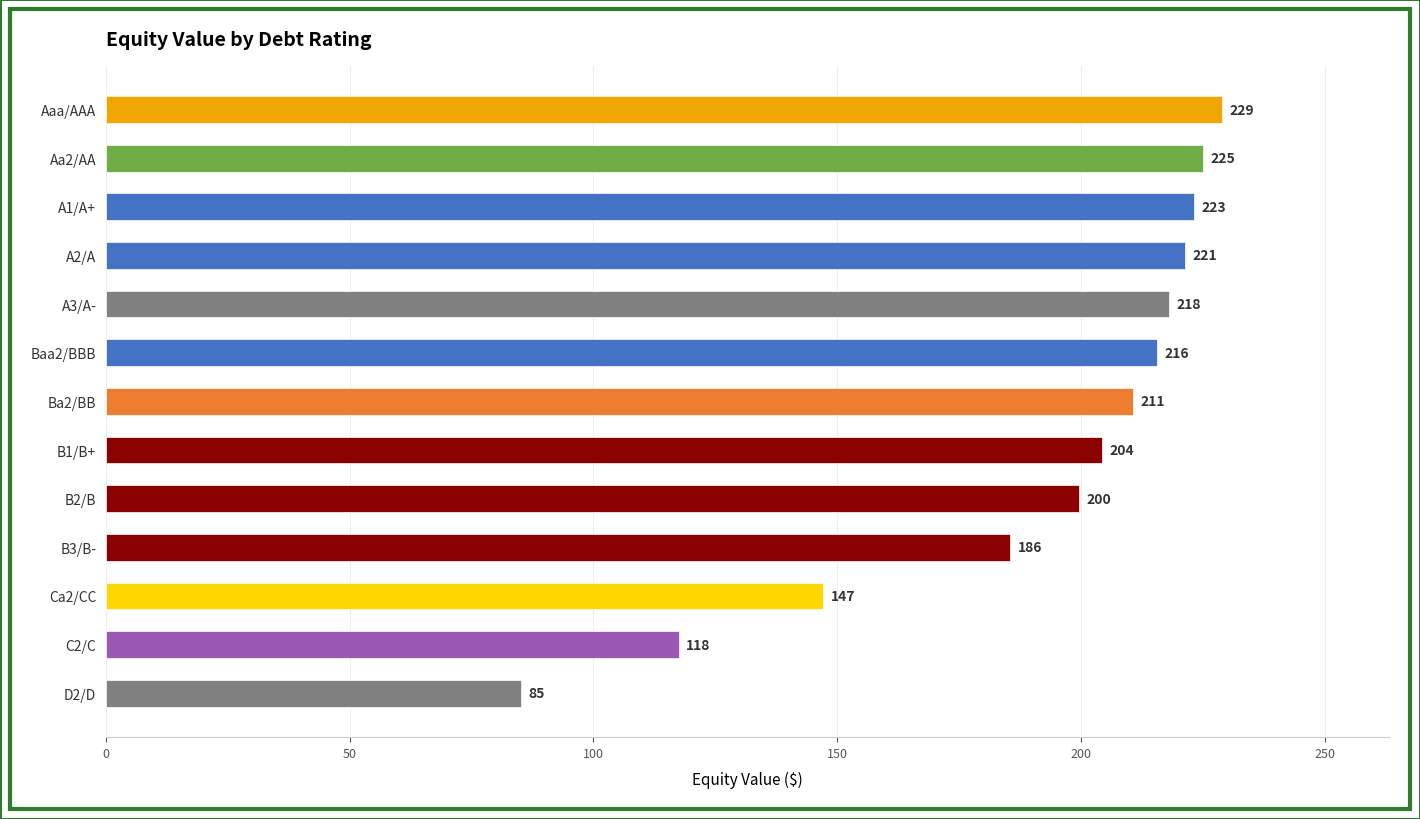

True or false: the data shows 377.3 at Aaa/AAA.

False